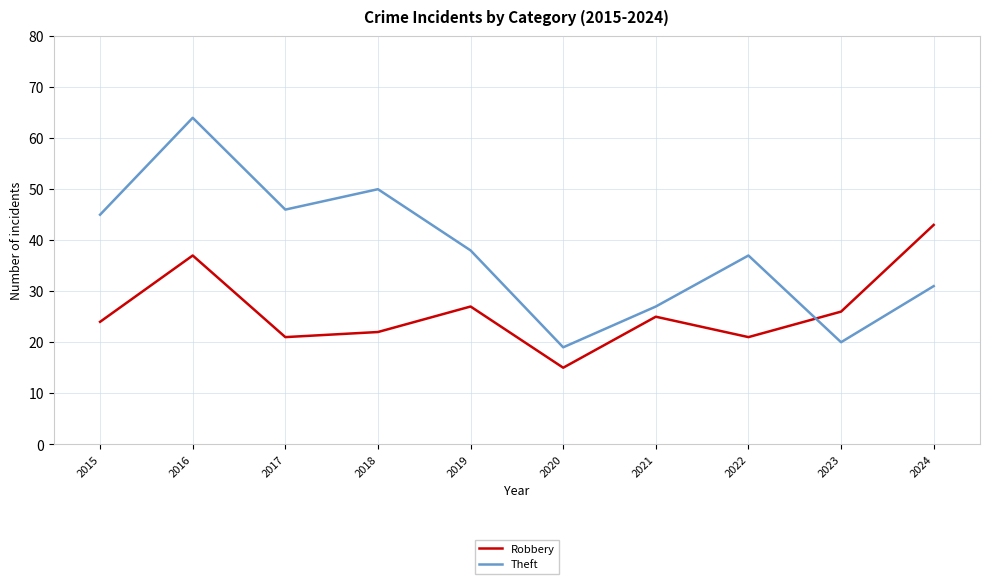

Does the chart display data point markers on the line(s)?

No